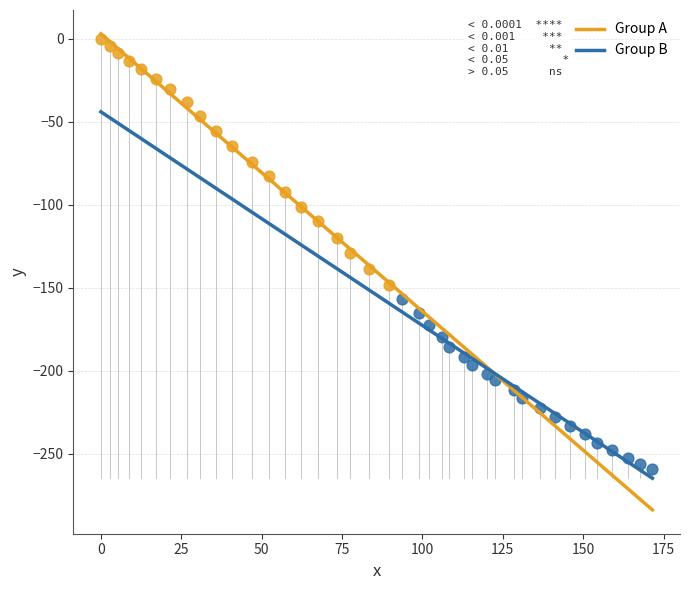

Which series has the widest spread of Y values?

Group A